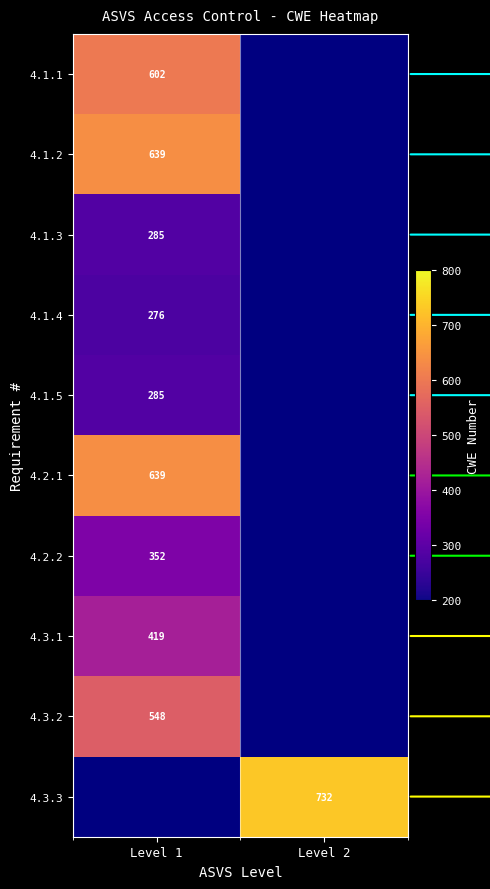

Which category has the lowest value across all series?

Level 1